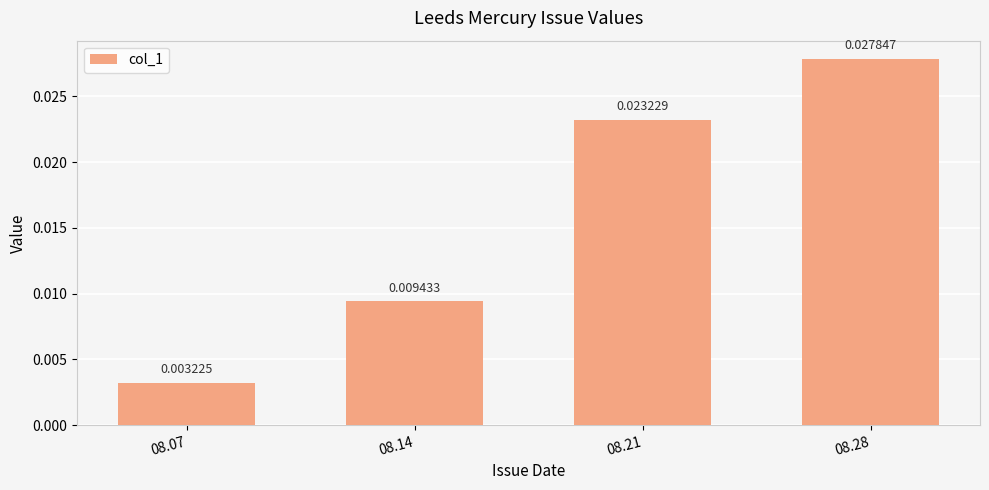

Which has a higher value, 08.07 or 08.14?

08.14